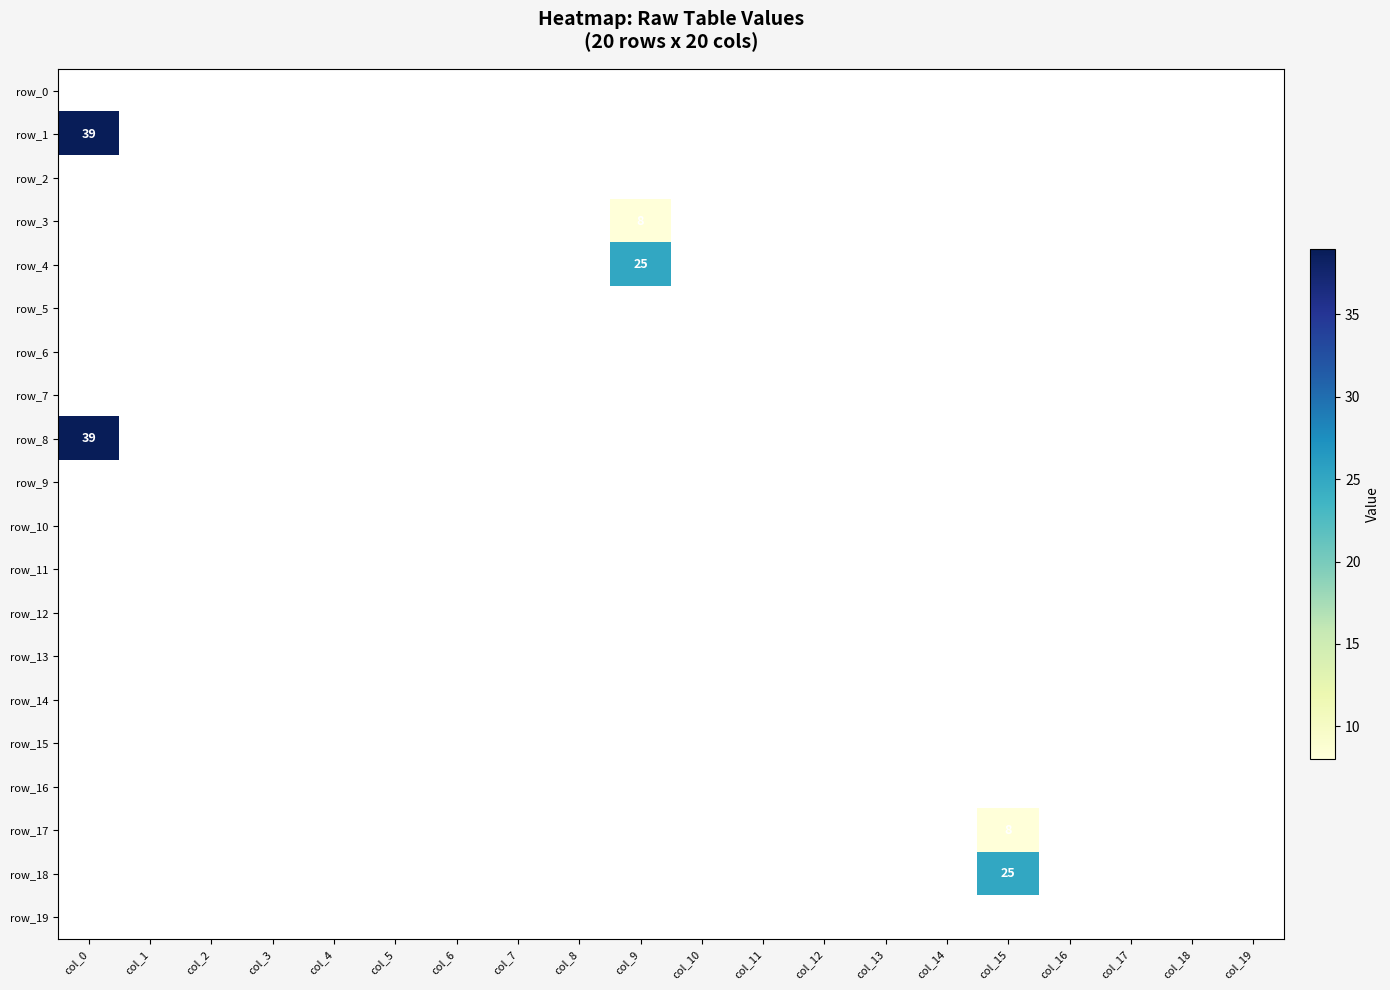

Which series has the largest range (max minus min)?

row_1